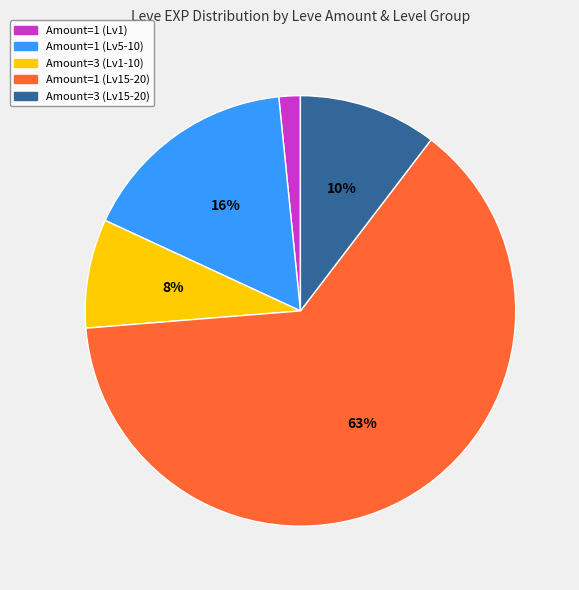

Is there any slice that represents more than half of the pie?

Yes